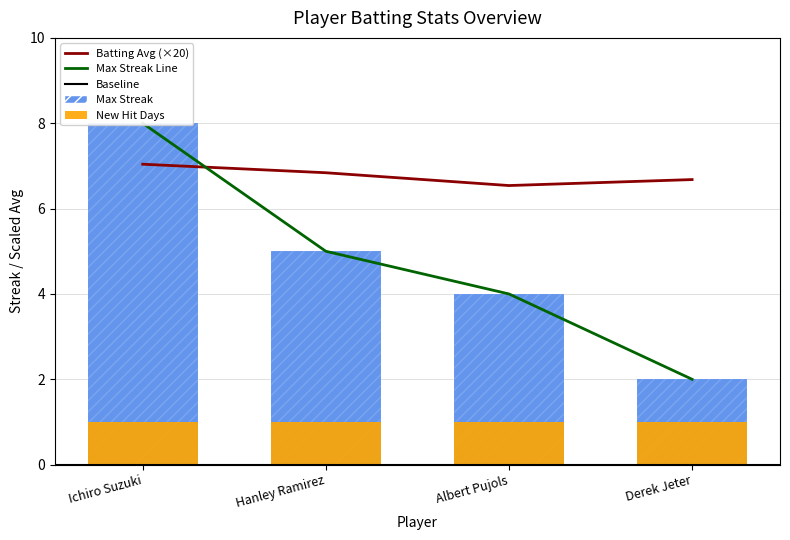

The Batting Average1 series shows 0.4 at Ichiro Suzuki. True or false?

True